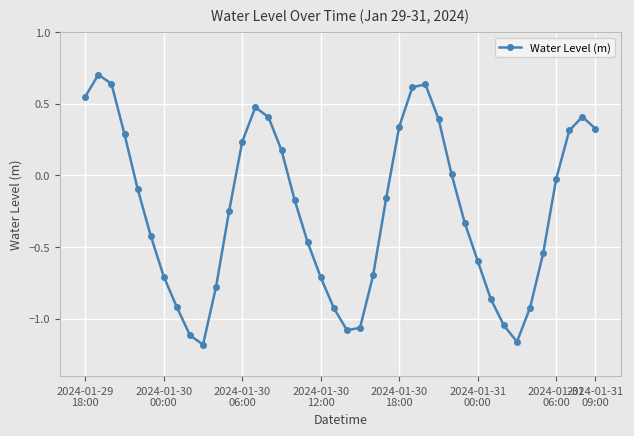

What is the sum of all values?

-9.7